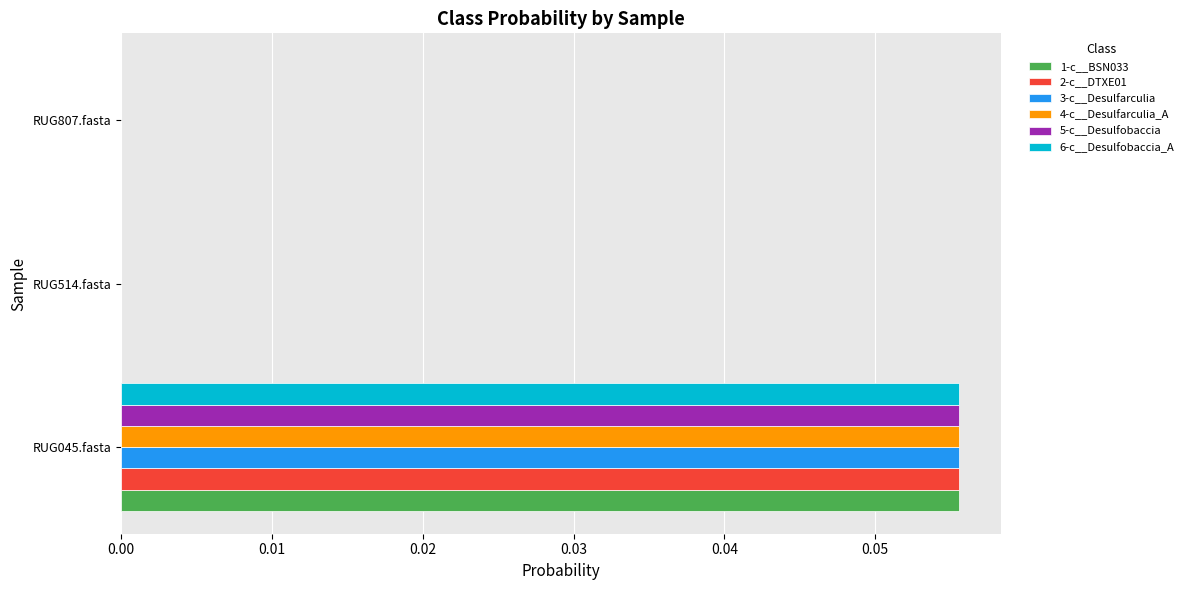

At which category is the sum across all series the highest?

RUG045.fasta